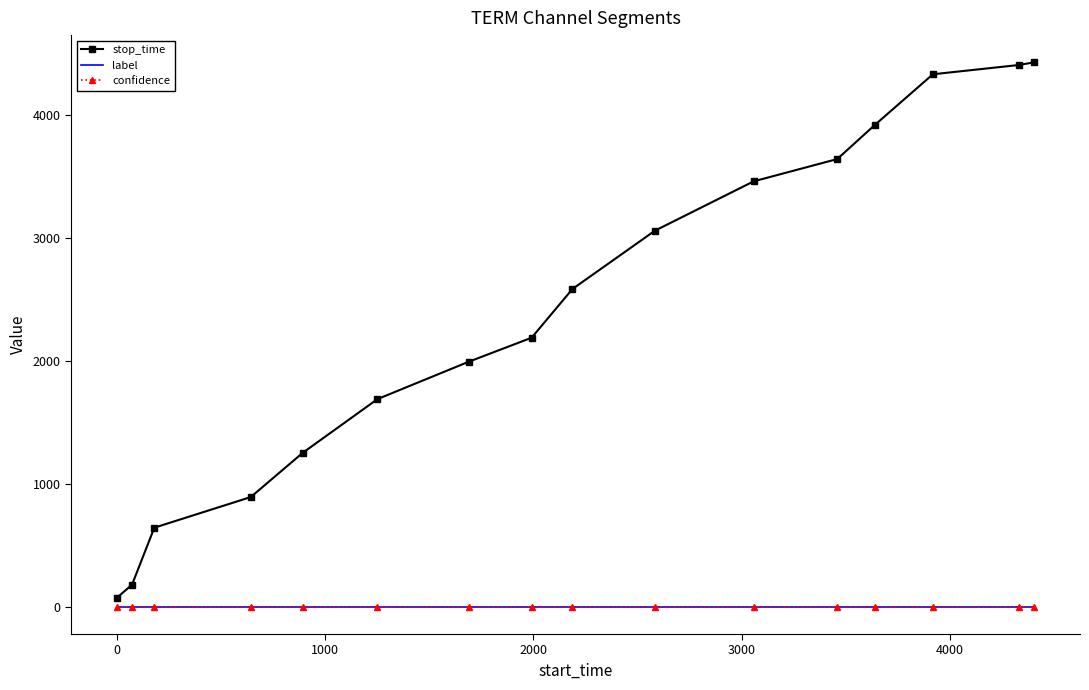

Which series has the largest range (max minus min)?

stop_time